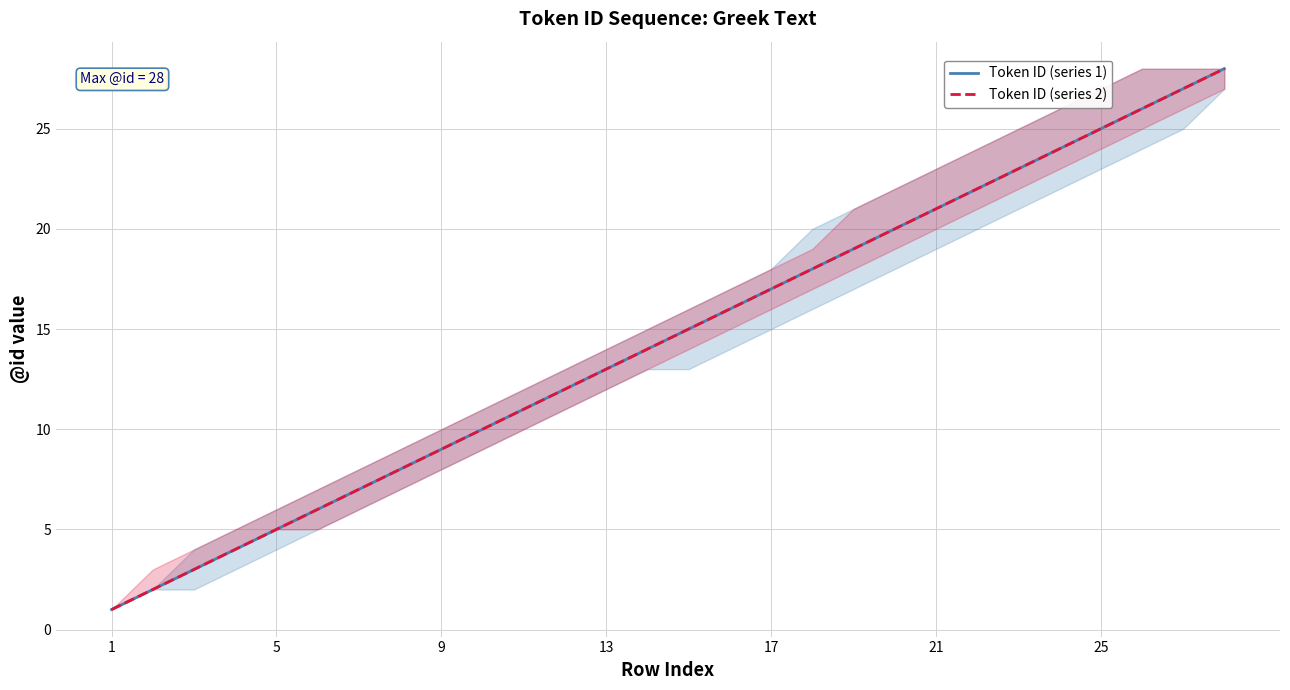

What is the average value of the Token ID (series 1) series?

14